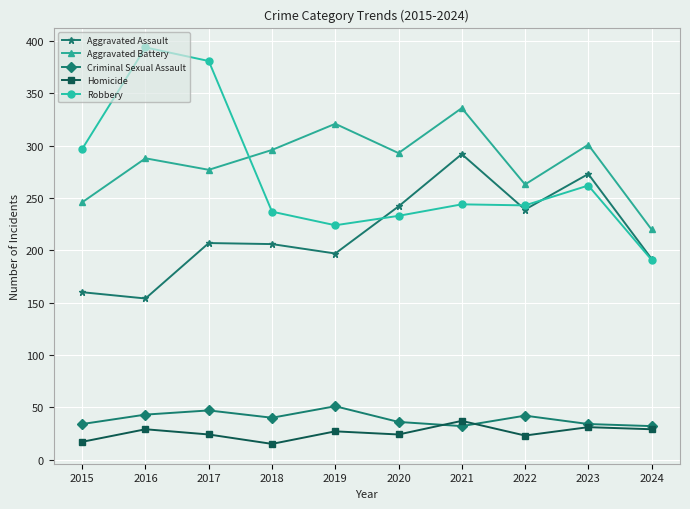

At which category does Criminal Sexual Assault reach its first local peak?

2017